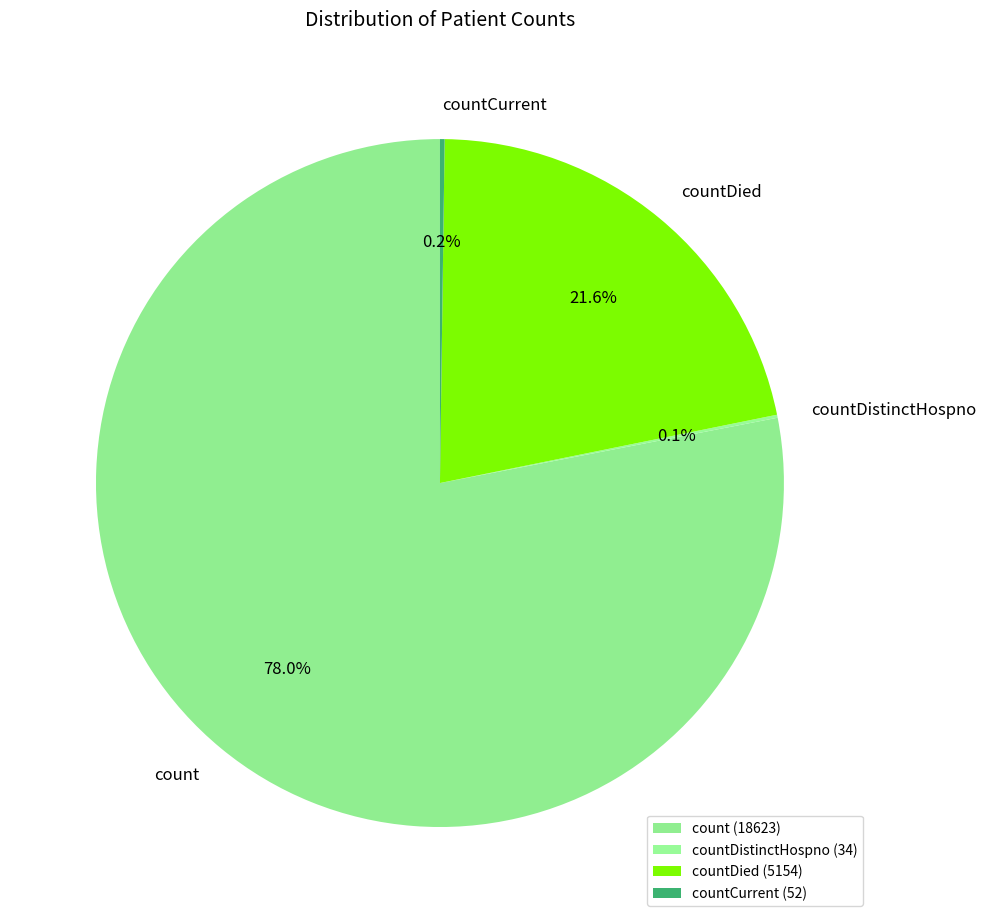

Is the sum of countDied and count greater than half?

Yes